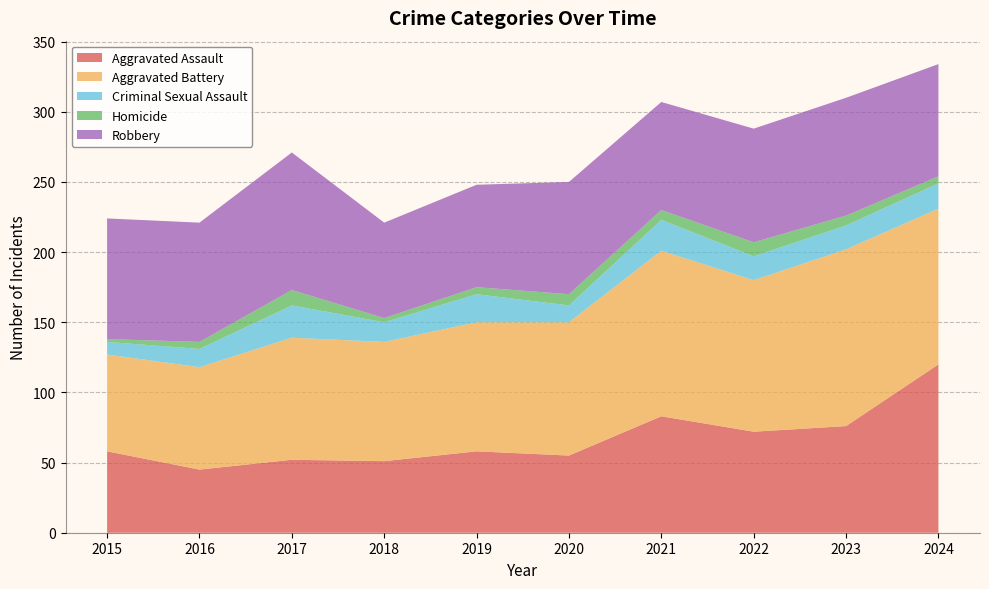

Reading left to right, list all the values displayed in this chart.

Aggravated Assault: 58	45	52	51	58	55	83	72	76	120
Aggravated Battery: 69	73	87	85	92	95	118	108	126	111
Criminal Sexual Assault: 9	13	23	14	20	12	22	17	17	18
Homicide: 2	5	11	3	5	8	7	10	7	5
Robbery: 86	85	98	68	73	80	77	81	84	80